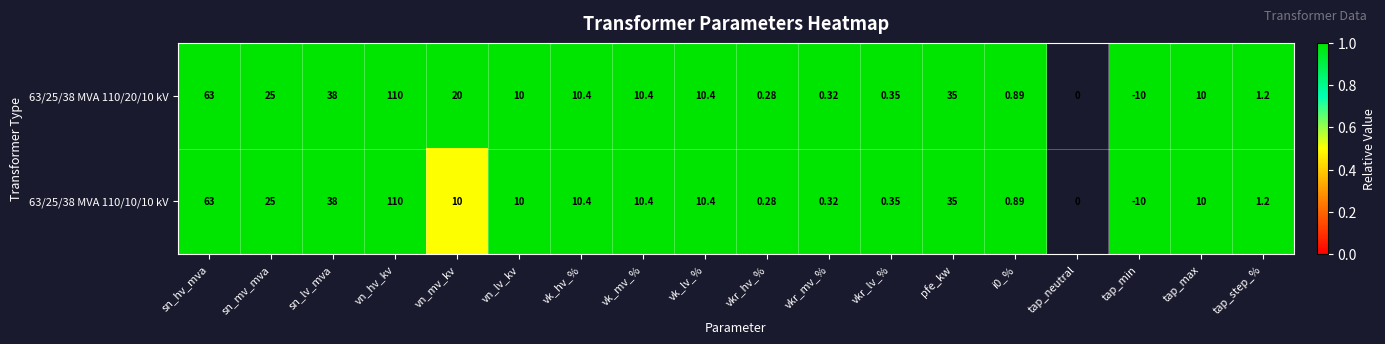

Is it true that 63/25/38 MVA 110/20/10 kV equals 1.0 at pfe_kw?

True